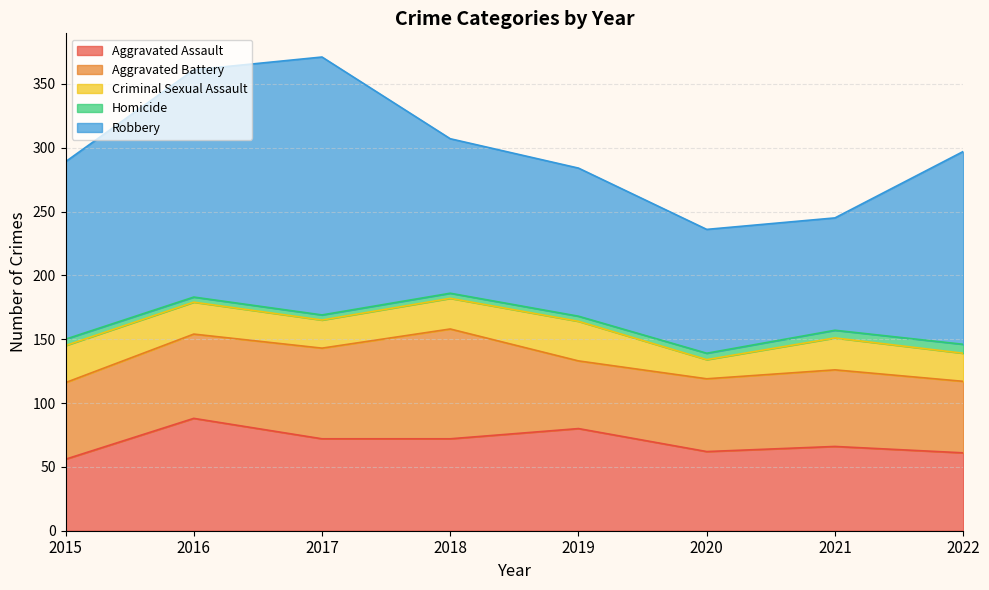

How many lines are shown in the chart?

5